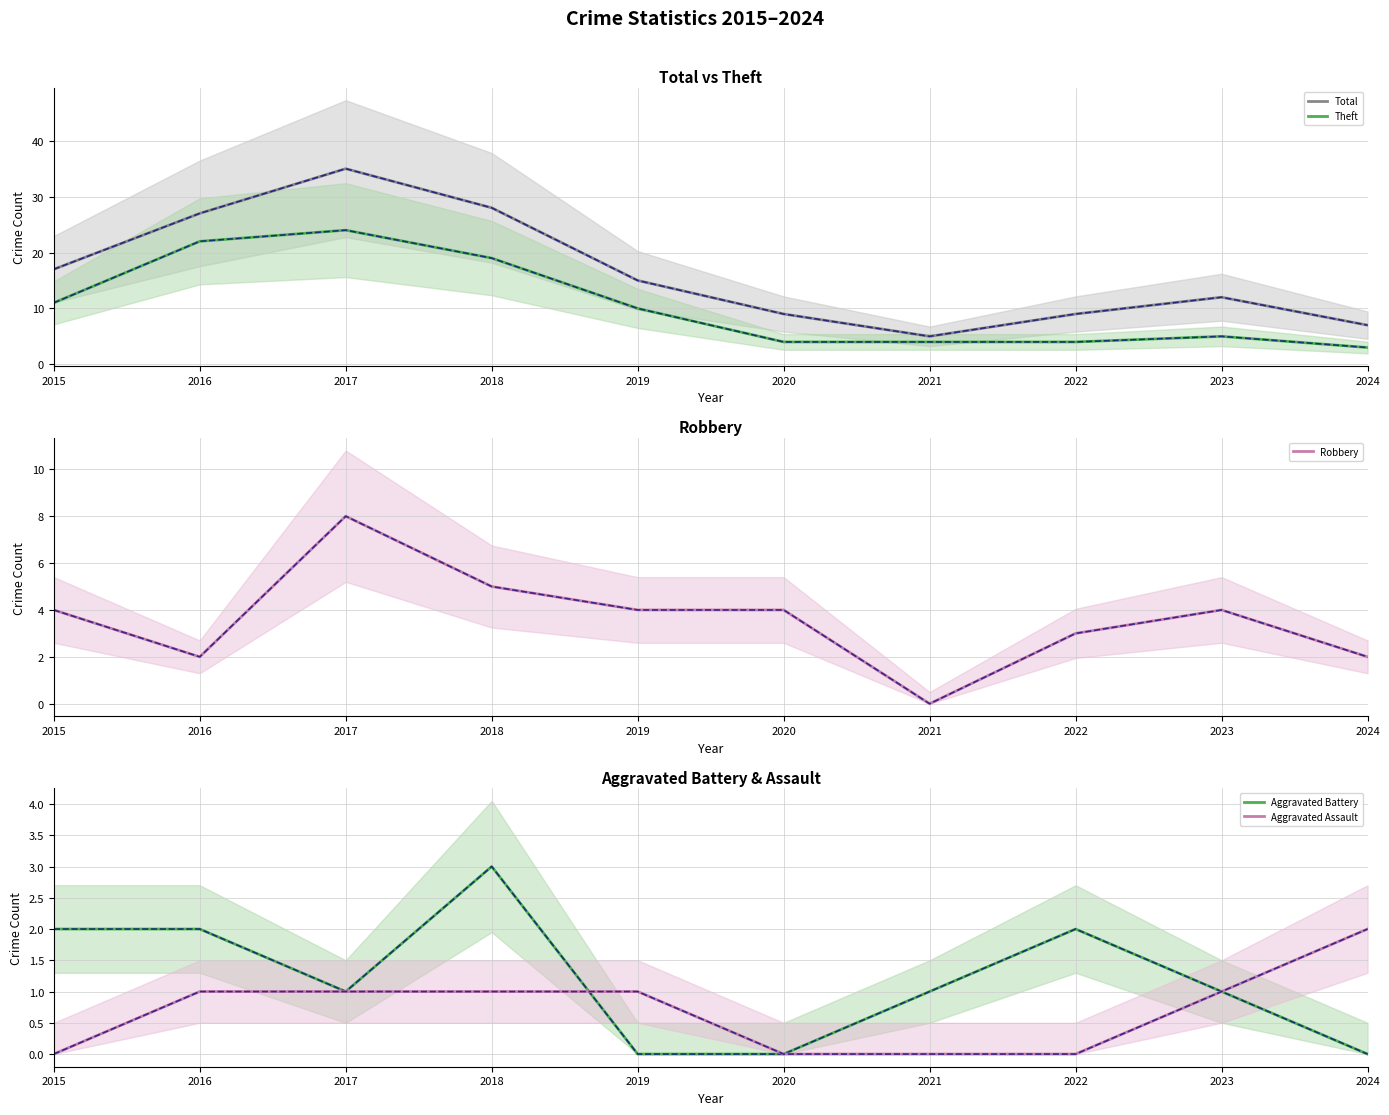

What is the sum of all Aggravated Assault values?

7